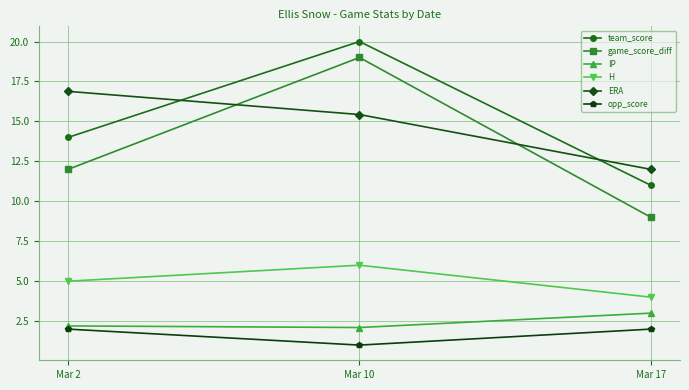

Rank the series at Mar 17 from lowest to highest value.

opp_score, IP, H, game_score_diff, team_score, ERA